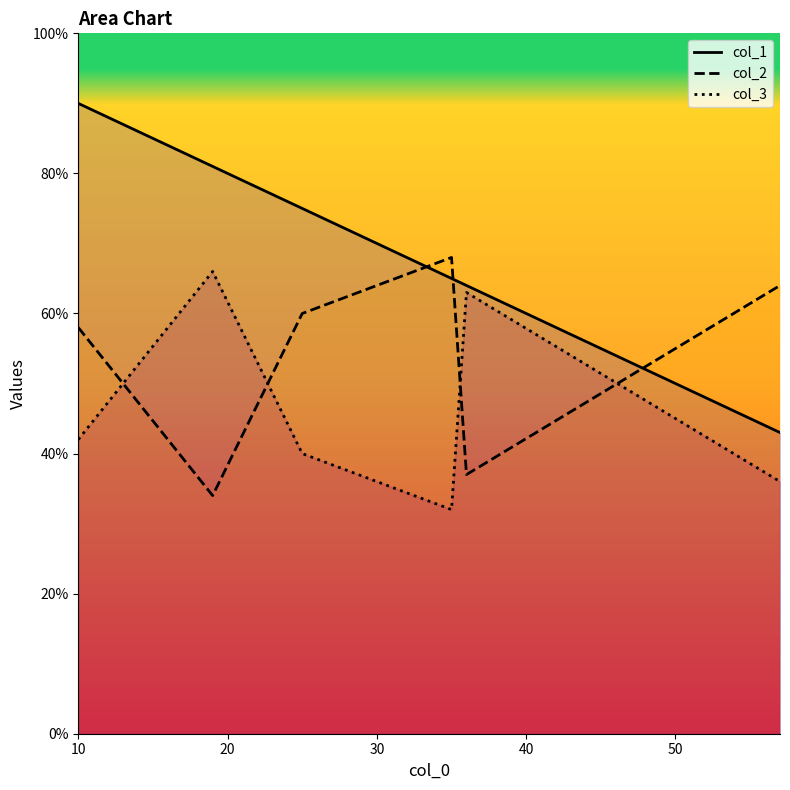

List the series in order of their overall mean, lowest first.

col_3, col_2, col_1